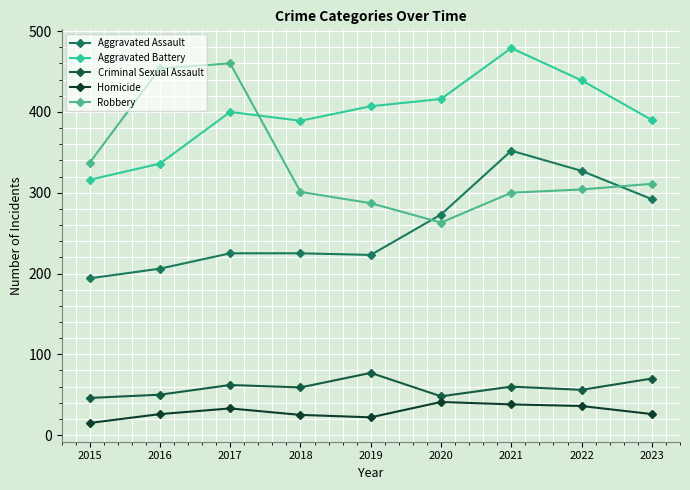

At how many categories does at least one series exceed 393?

6